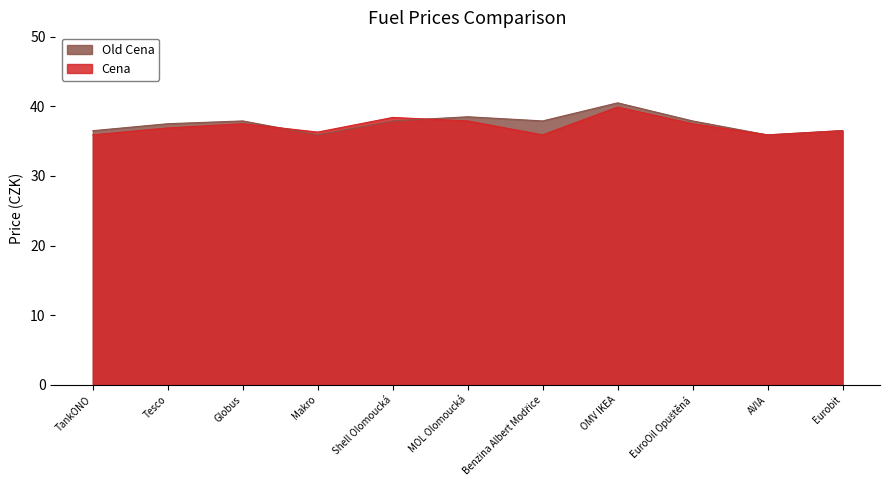

What is the spread (max minus min) of values at MOL Olomoucká?

0.6